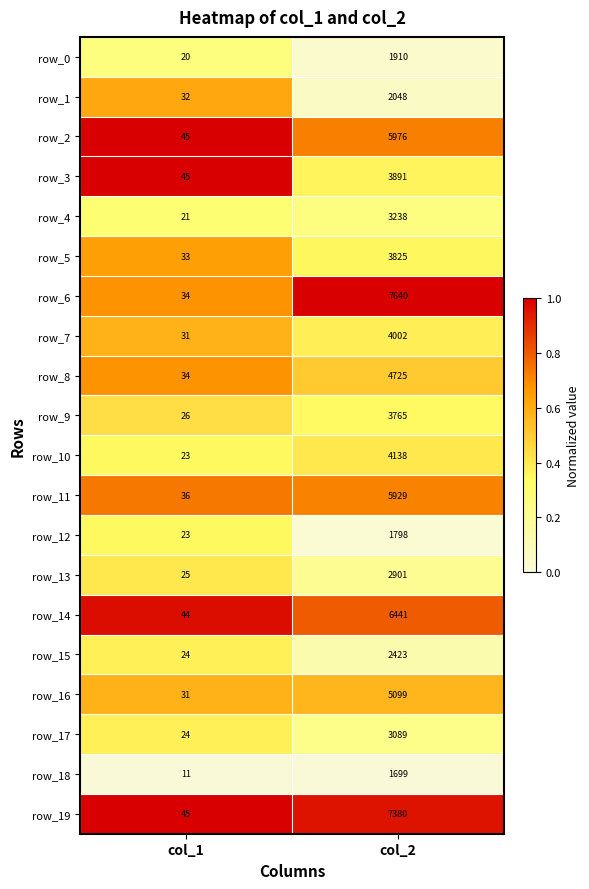

The value of row_11 at col_1 is 0.4. True or false?

False